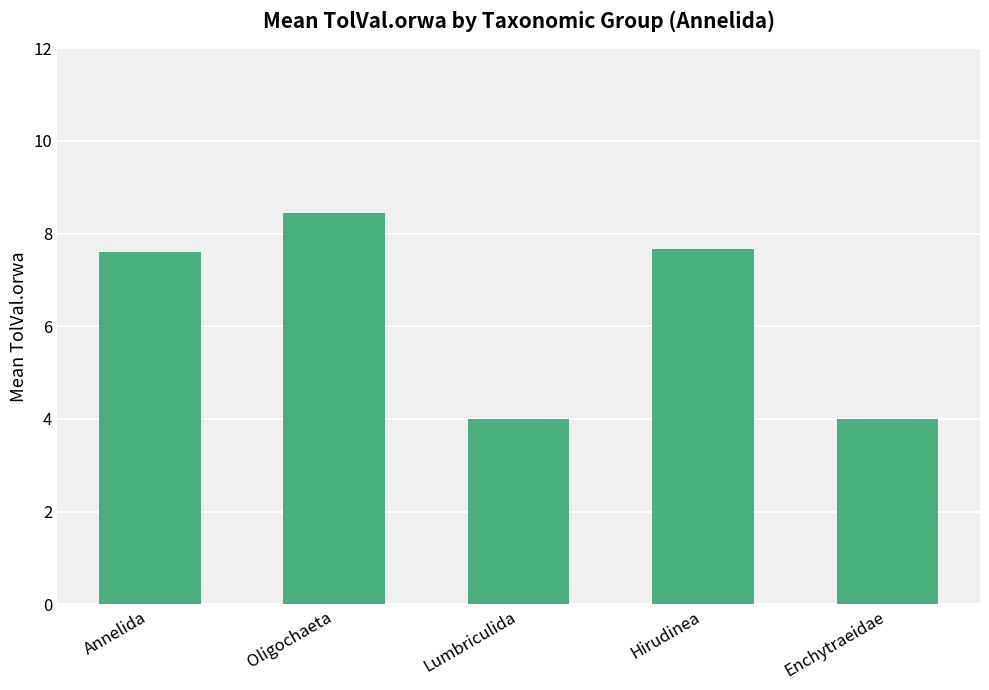

What is the sum of all values?

31.7